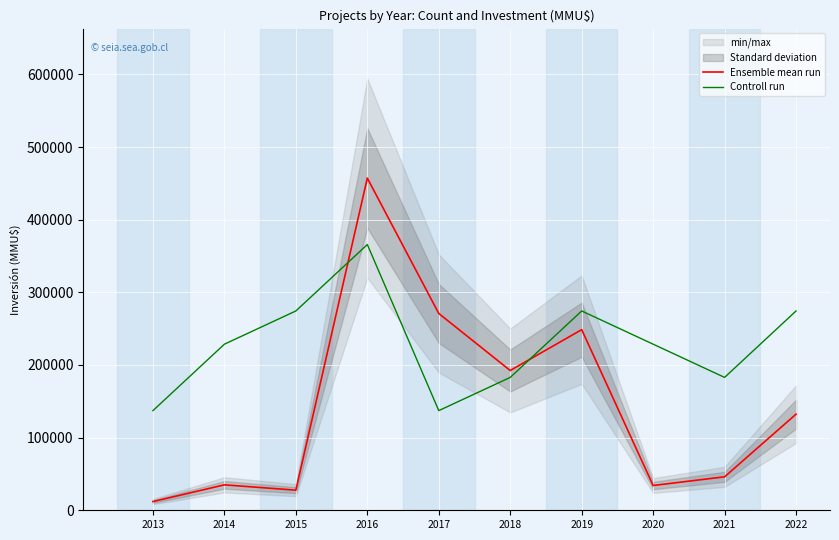

Does the chart display data point markers on the line(s)?

No